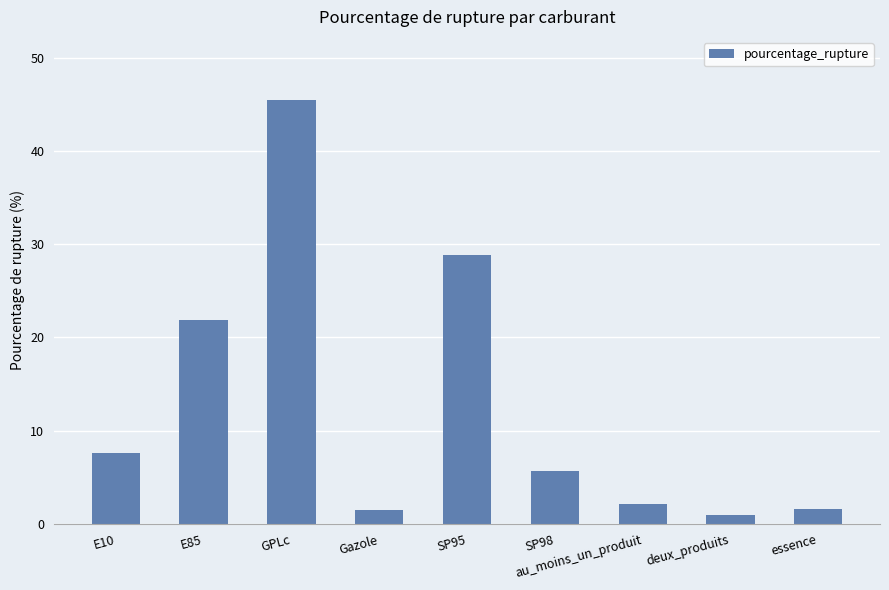

The chart shows a value of 10.2 at E10. True or false?

False